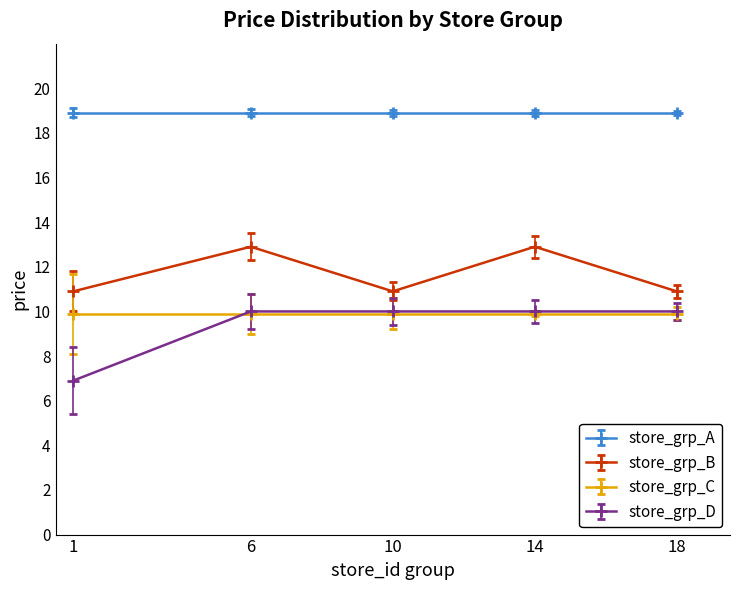

Rank the series at 1 from lowest to highest value.

store_grp_D, store_grp_C, store_grp_B, store_grp_A